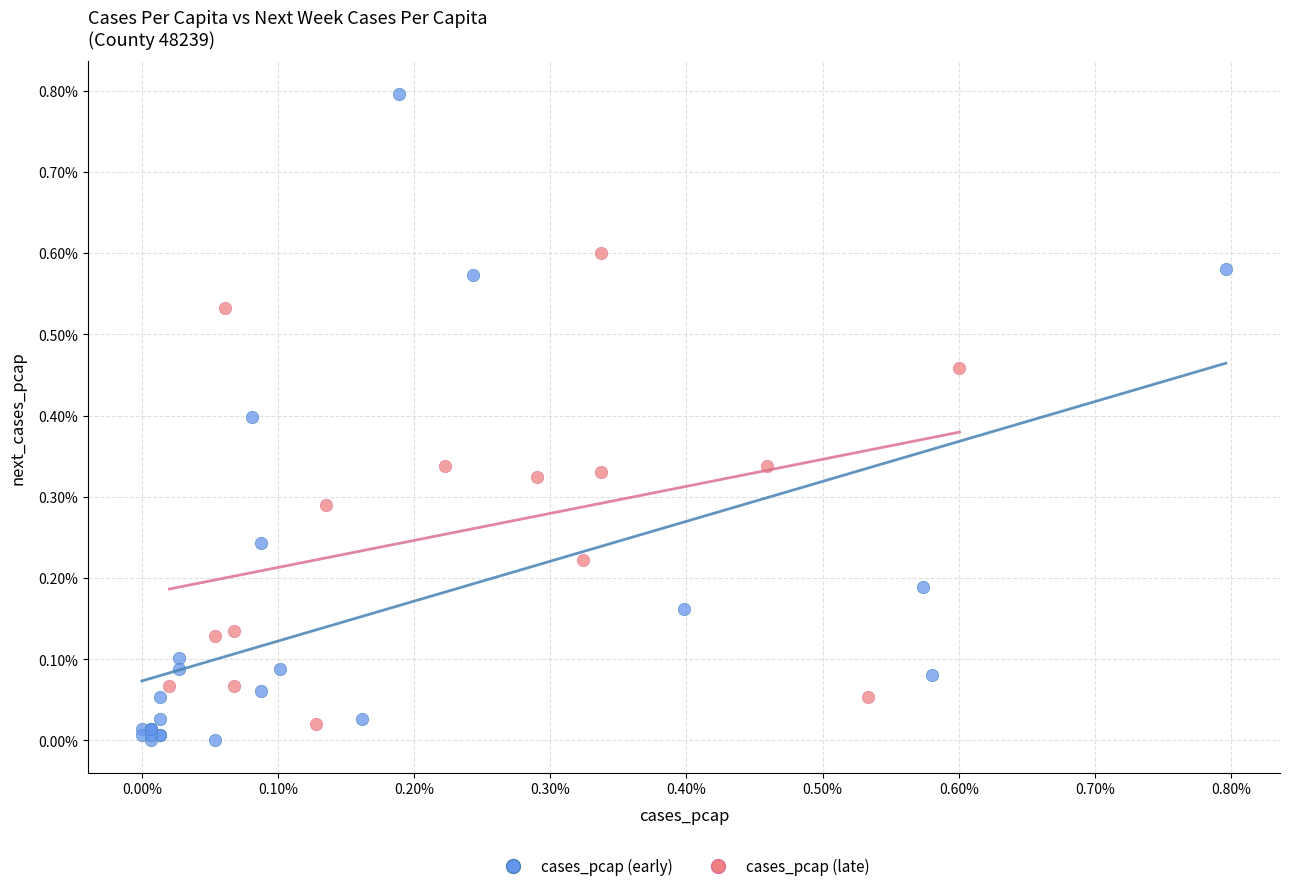

Which series contains the highest Y value?

cases_pcap (early)